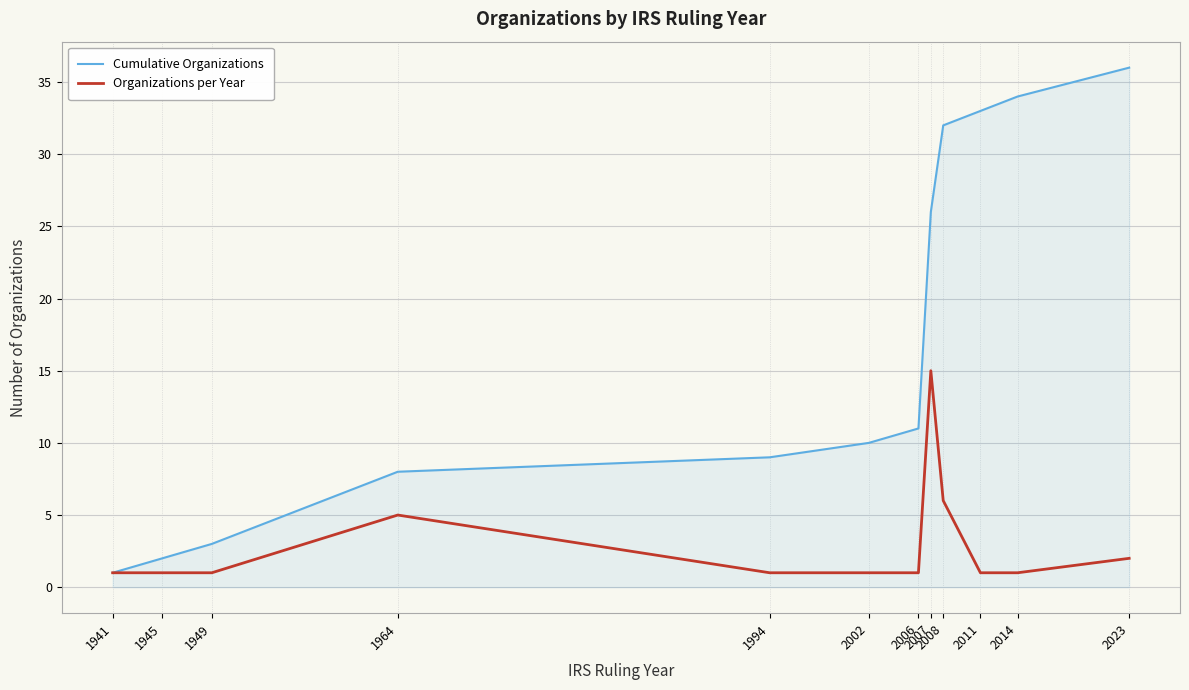

What is the spread (max minus min) of values at 2002?

9